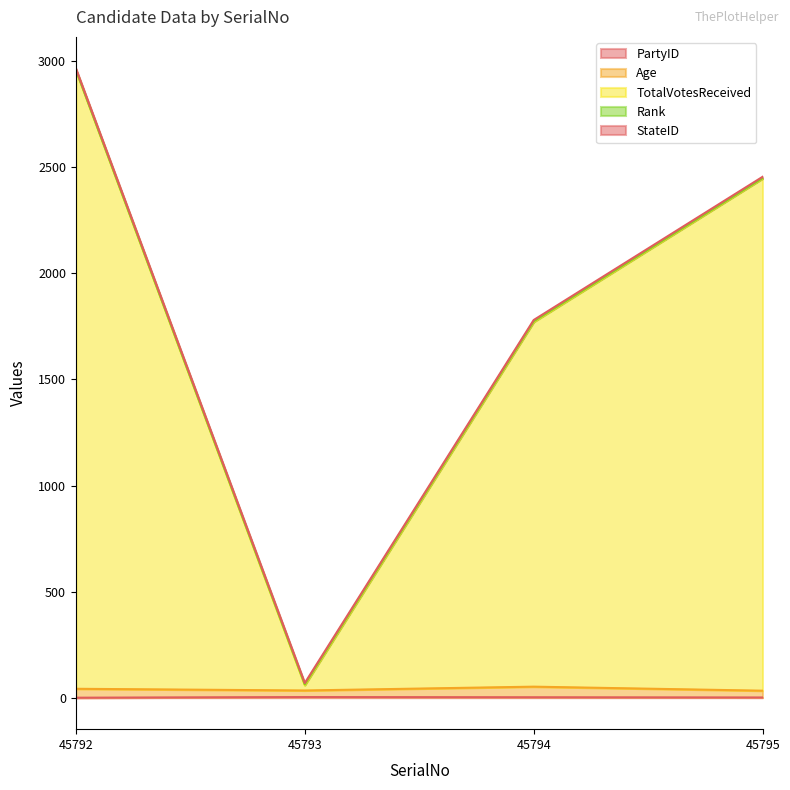

True or false: Age and PartyID cross at least once.

False